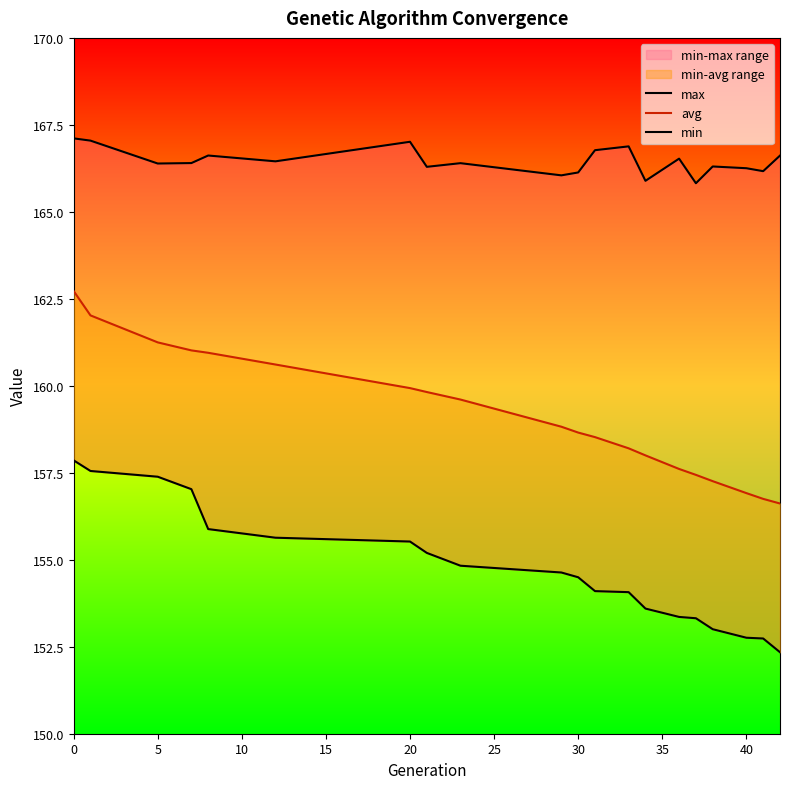

What is the difference between the second highest and second lowest values in the max series?

1.2